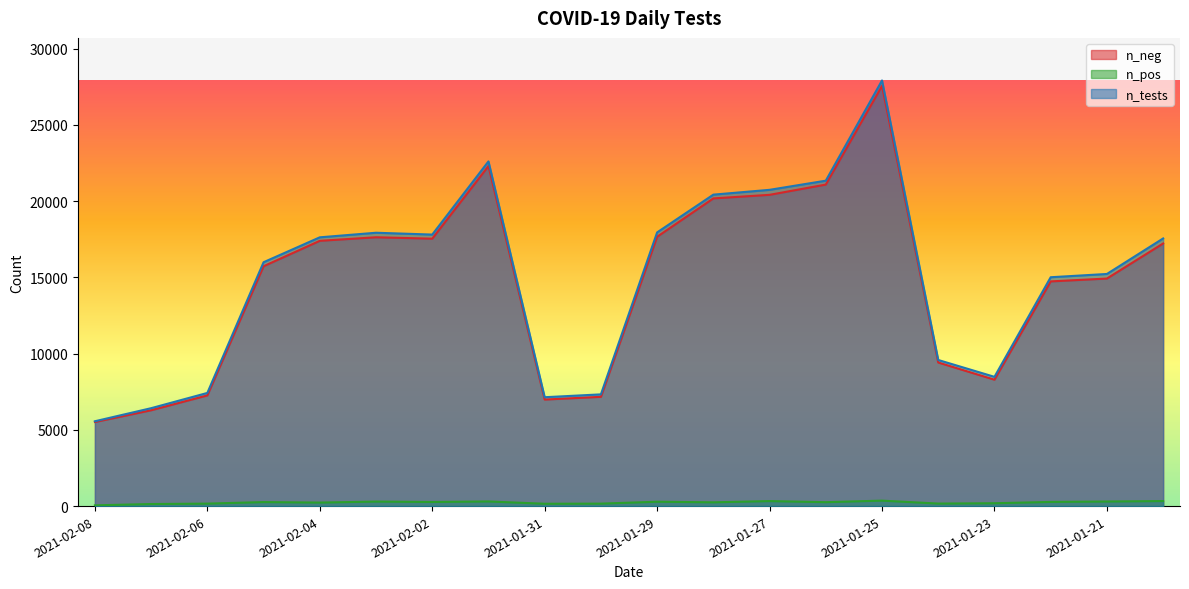

What is the difference between the maximum and minimum values in the n_tests series?

22345